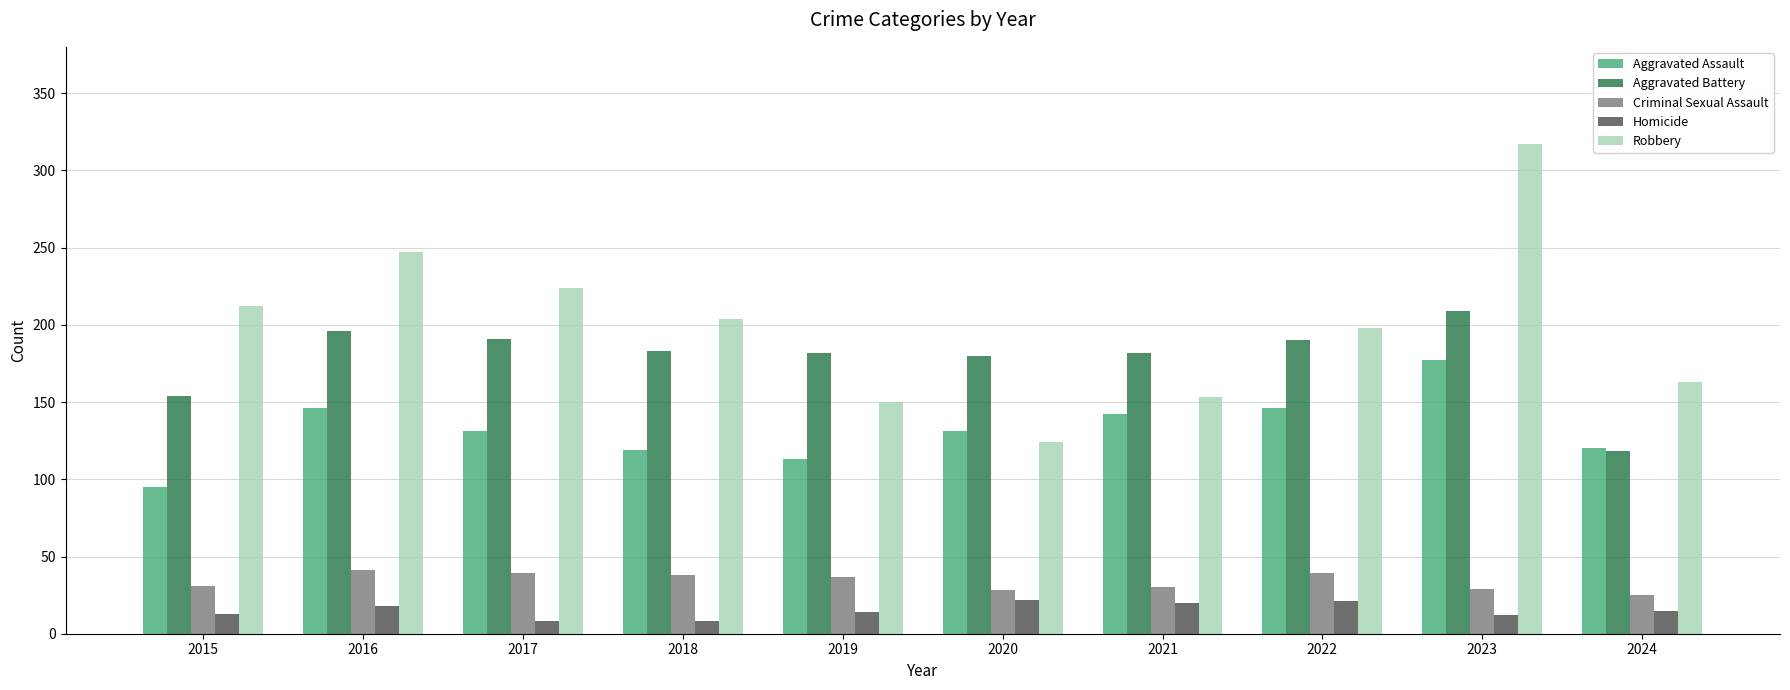

What is the difference between the highest and lowest values at 2016?

229